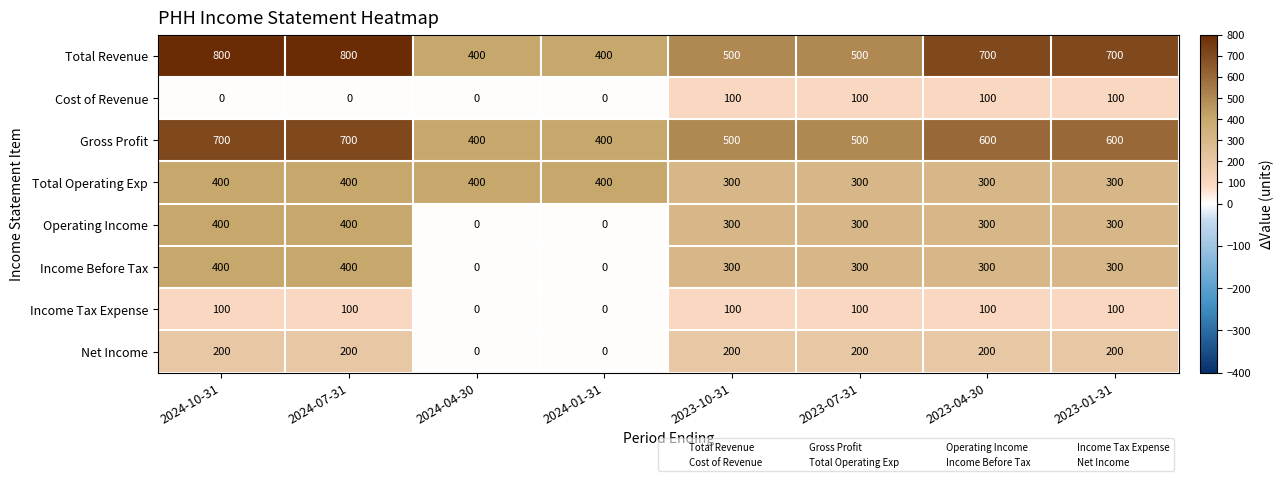

Which series has the largest total across all categories?

Total Revenue